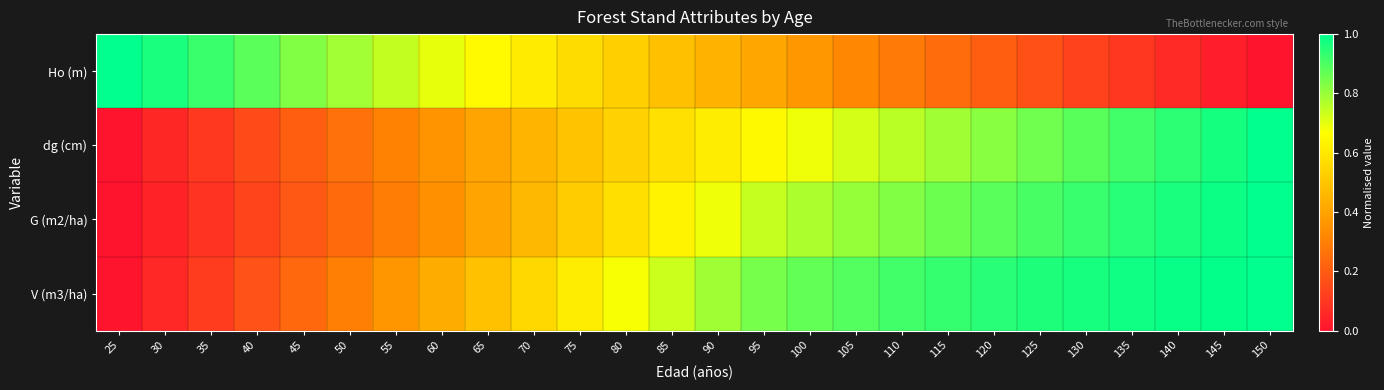

What is the maximum value shown in the chart?

1.0